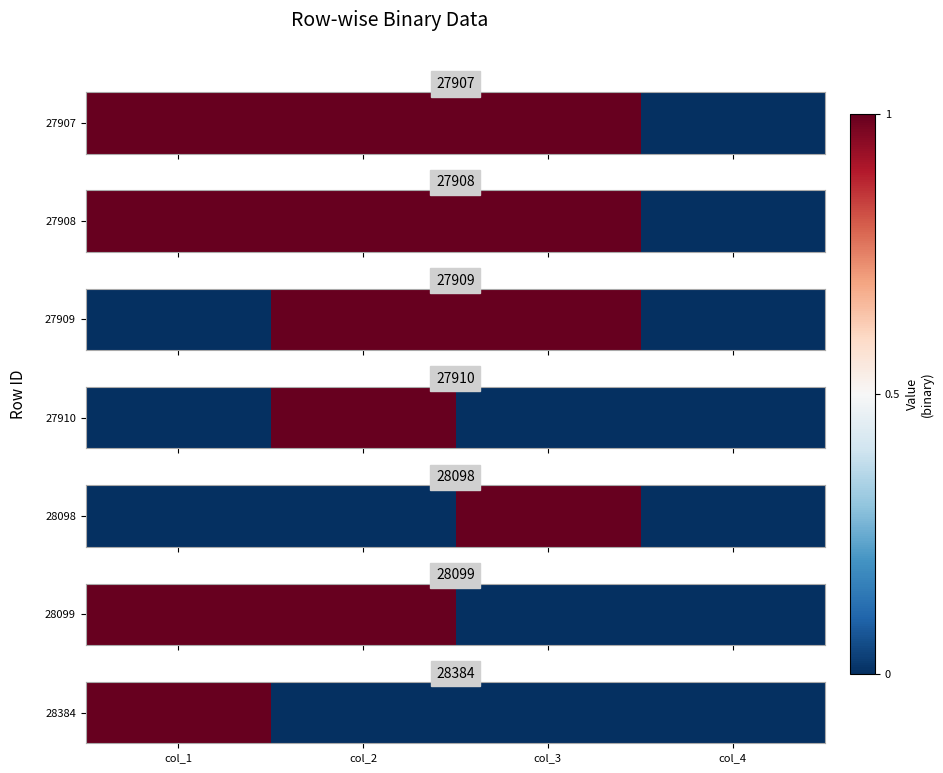

Count the values in the range 0 to 1.

4